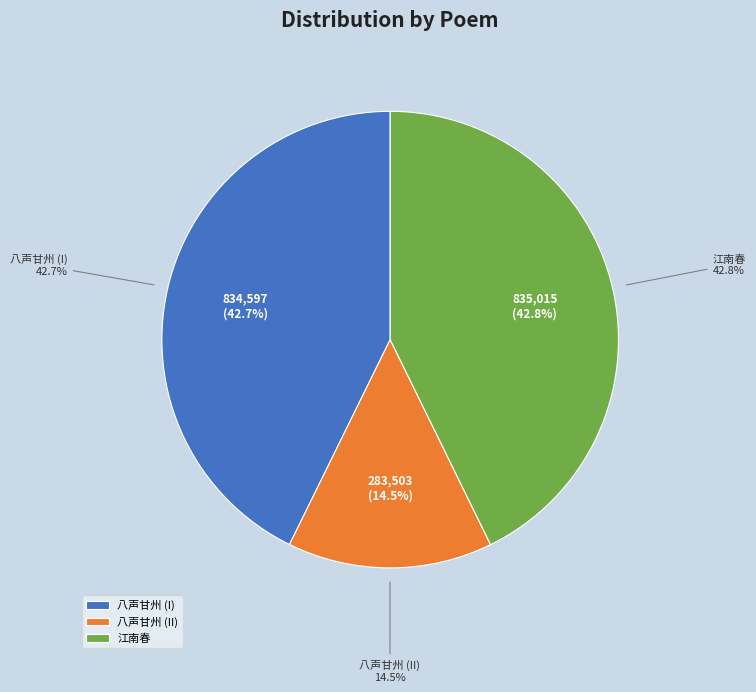

Is there a majority slice in this chart?

No